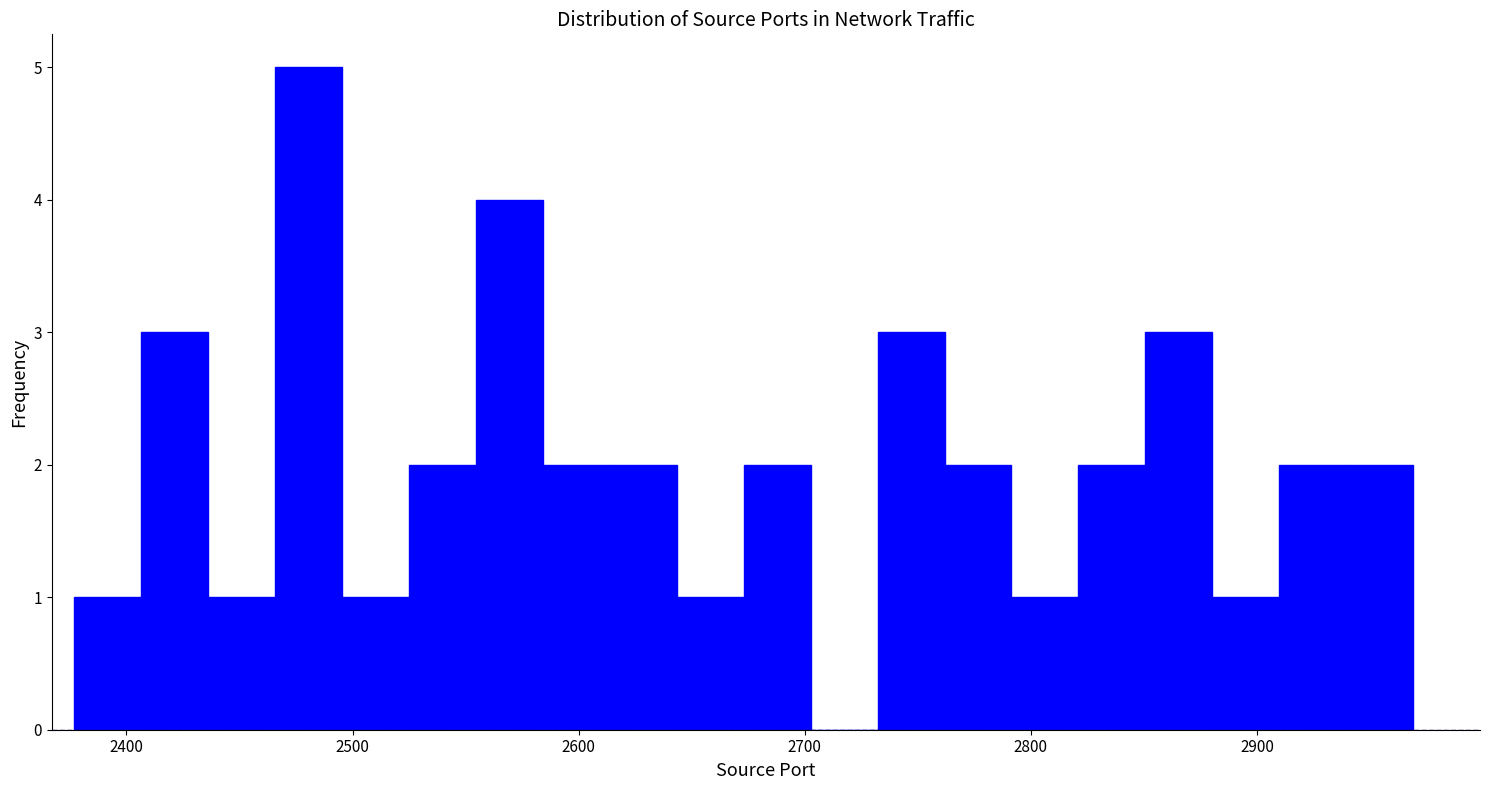

Read against the x-axis, roughly where is the centre of the tallest bar?

2480